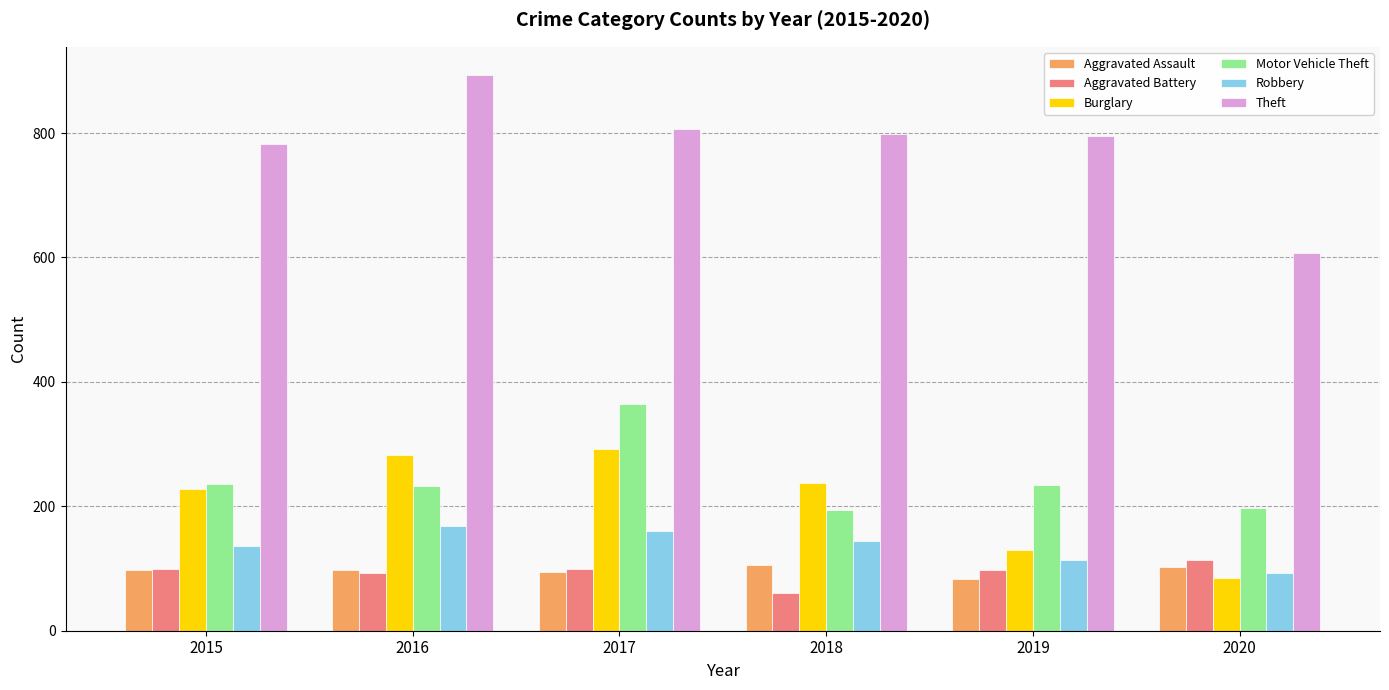

What is the minimum value for Motor Vehicle Theft?

194